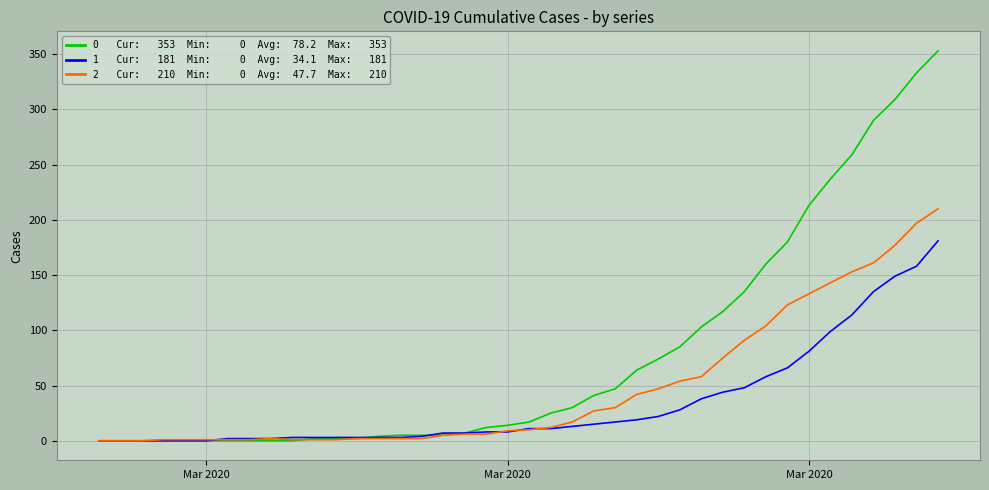

What is the greatest value displayed?

353